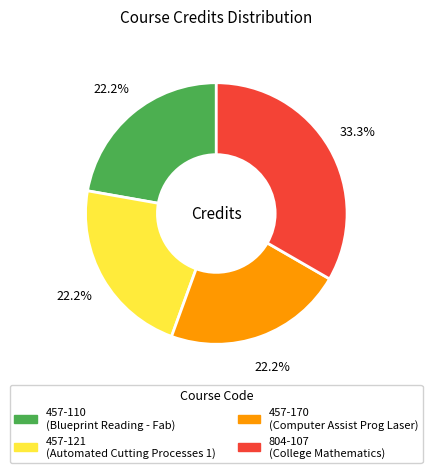

What percentage do 457-110 and 457-121 together represent?

44.4%